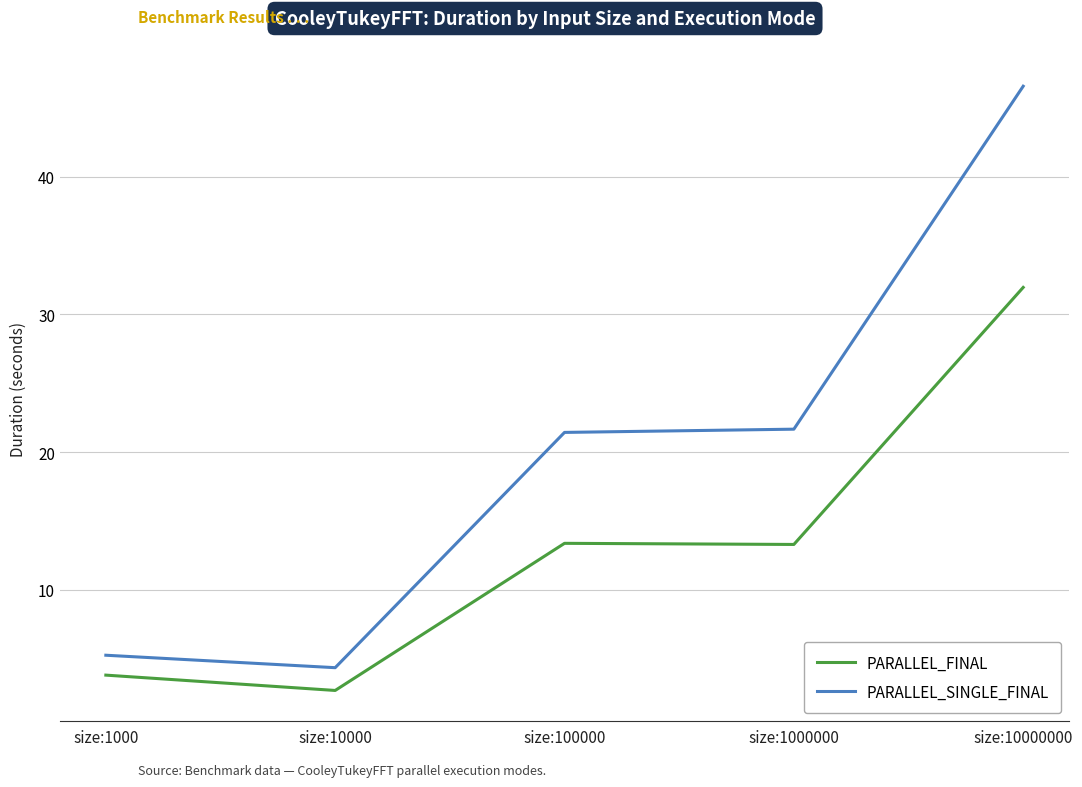

At size:100000, list the series in order from largest to smallest.

PARALLEL_SINGLE_FINAL, PARALLEL_FINAL